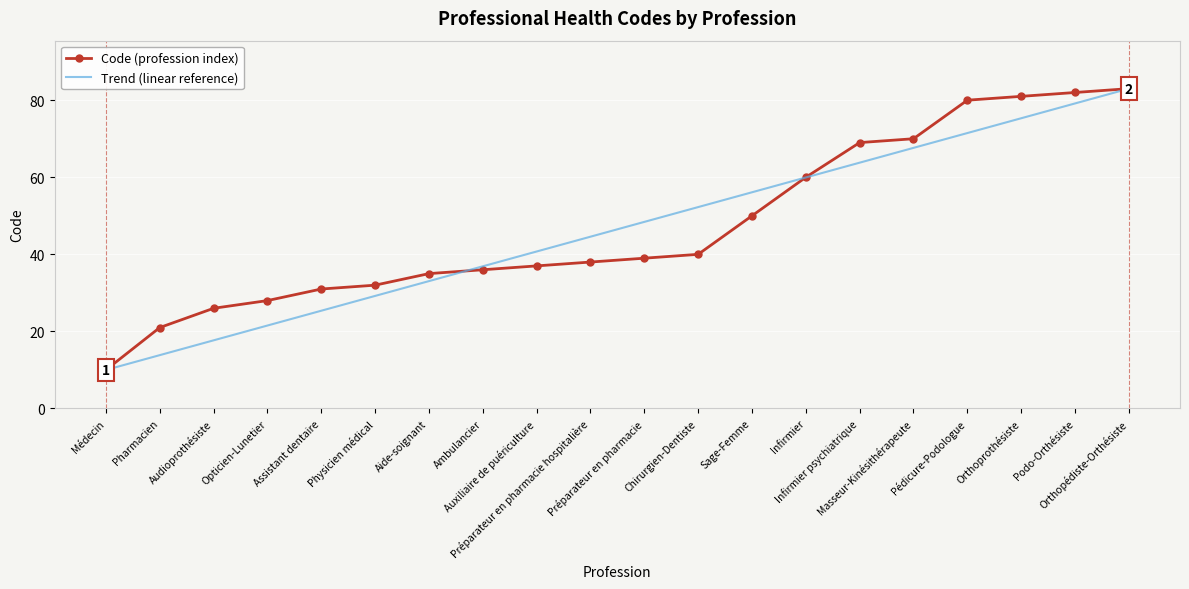

What is the maximum value shown in the chart?

83.0